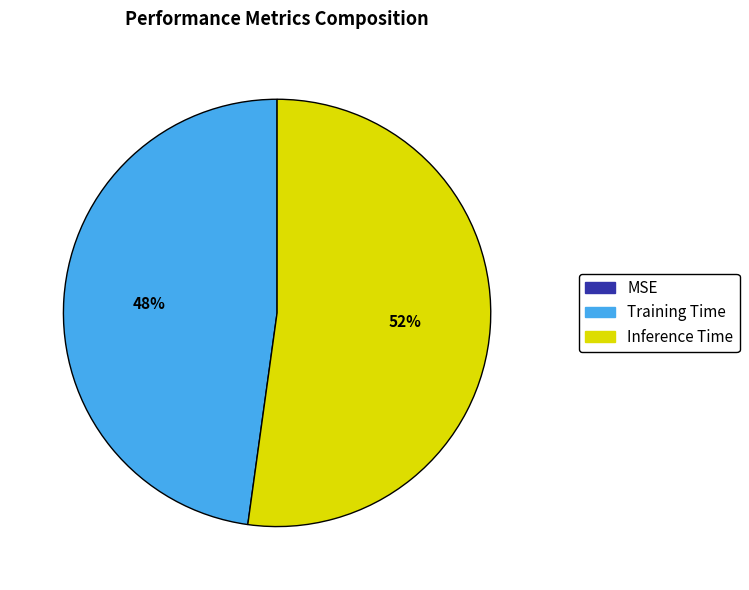

What percentage is the Inference Time slice, to the nearest percent?

52%